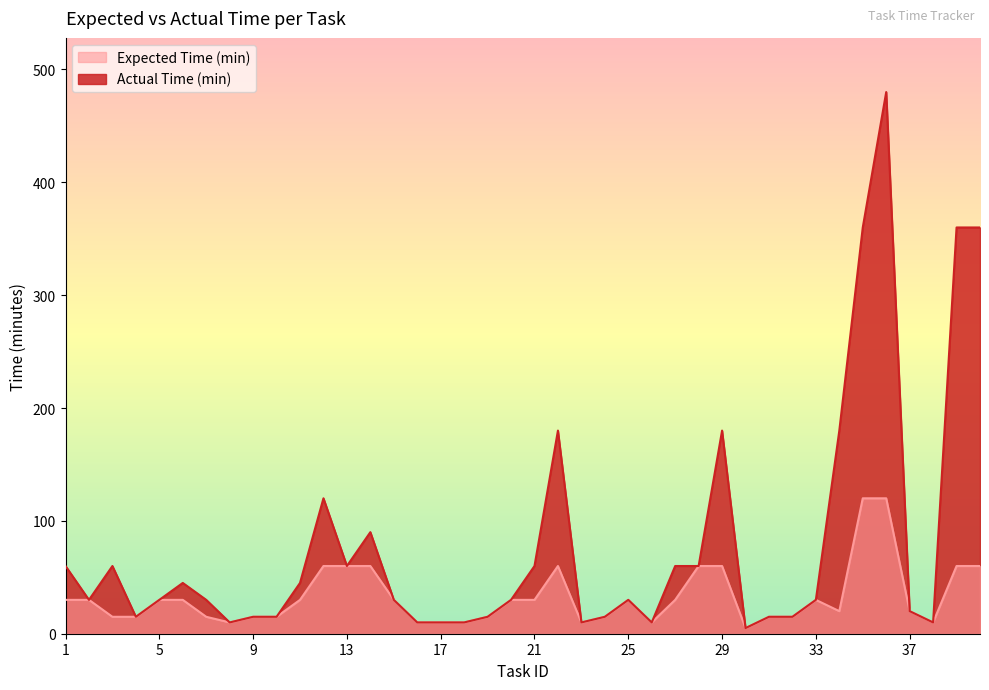

Which series changed the most between 23 and 37?

Expected Time (min)